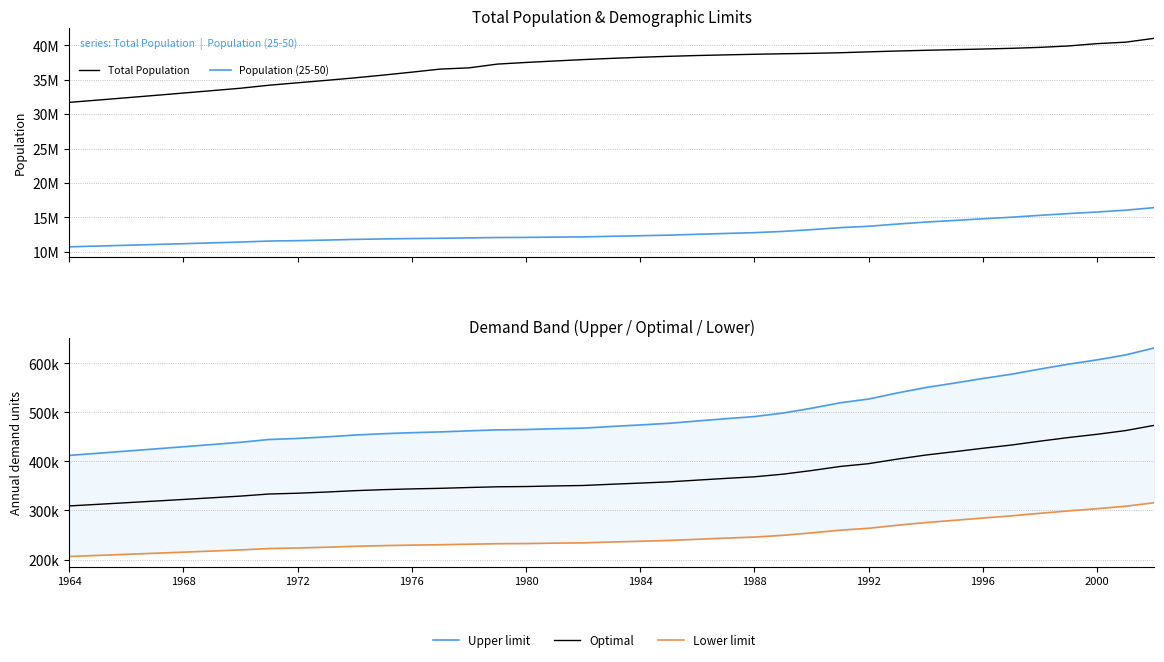

What are all the series names shown in the legend?

Total Population, Population (25-50), Upper limit, Optimal, Lower limit